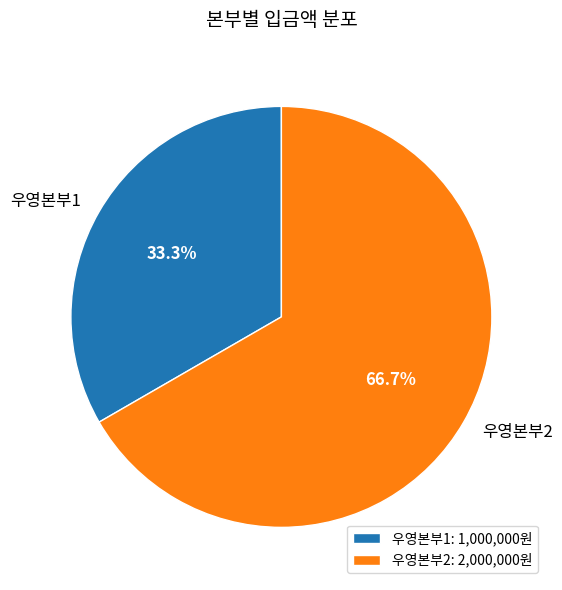

Is there a majority slice in this chart?

Yes